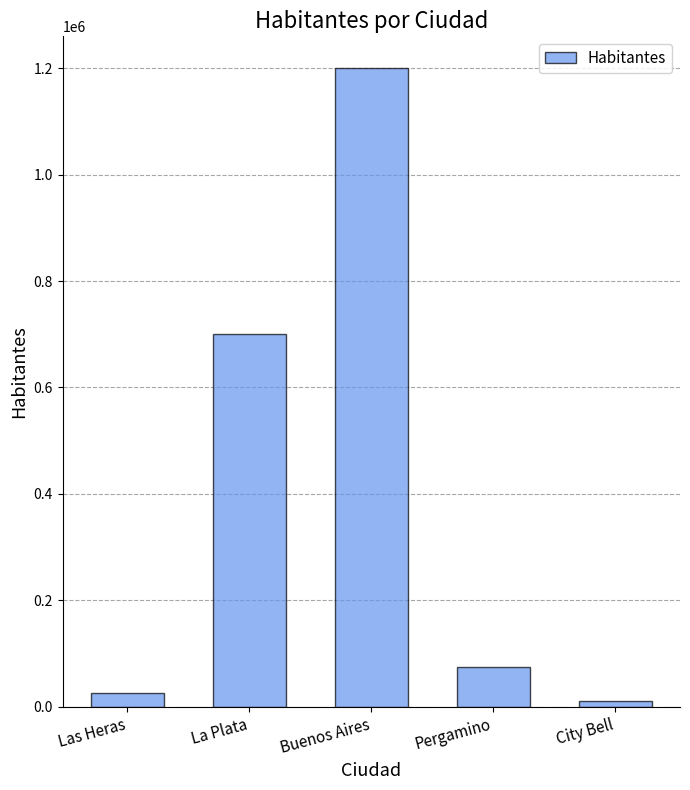

List the labels in order of value, smallest first.

City Bell, Las Heras, Pergamino, La Plata, Buenos Aires